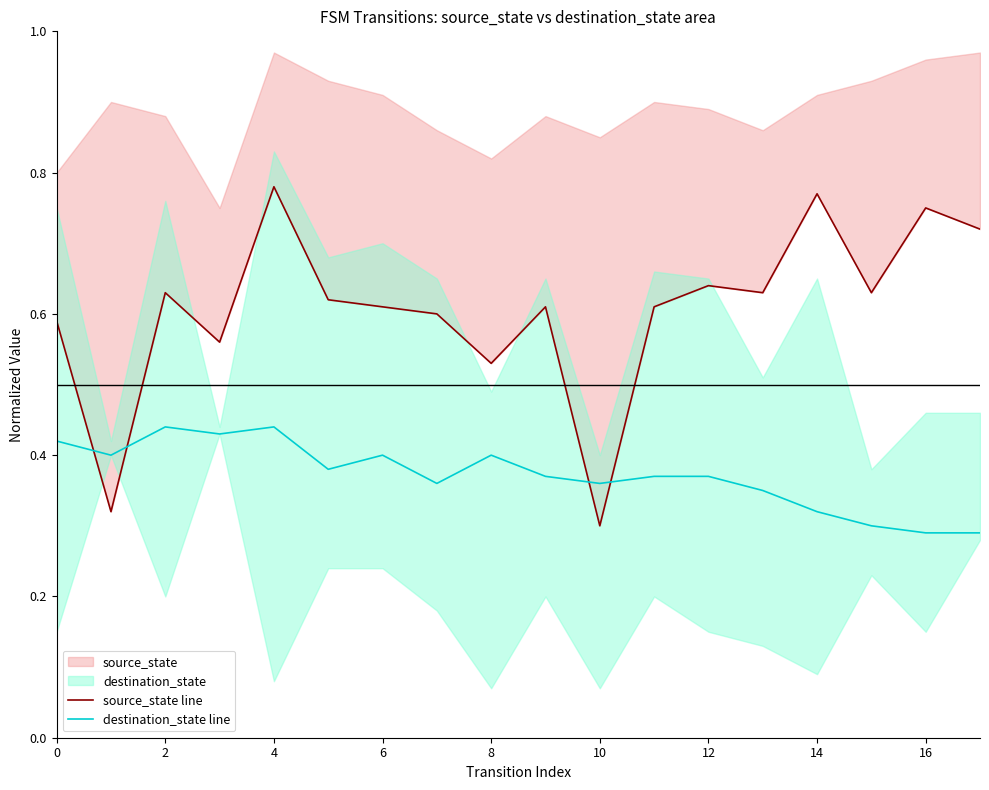

True or false: destination_state line and source_state line intersect in this chart.

True